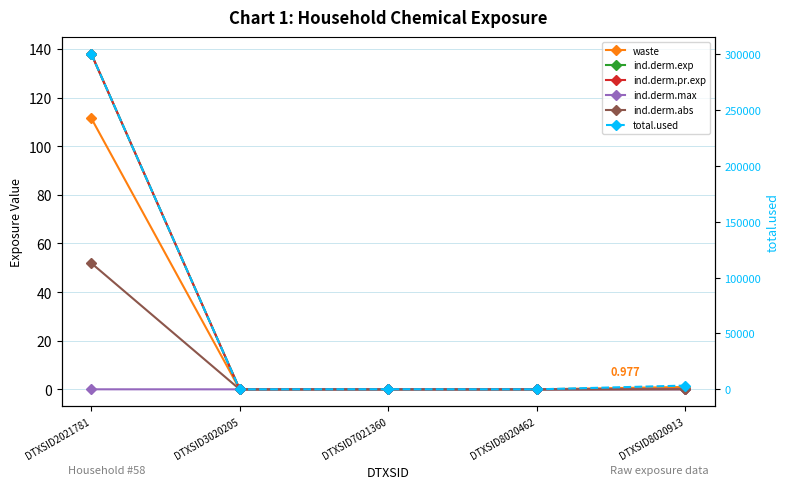

At which label does ind.derm.pr.exp reach its peak?

DTXSID2021781